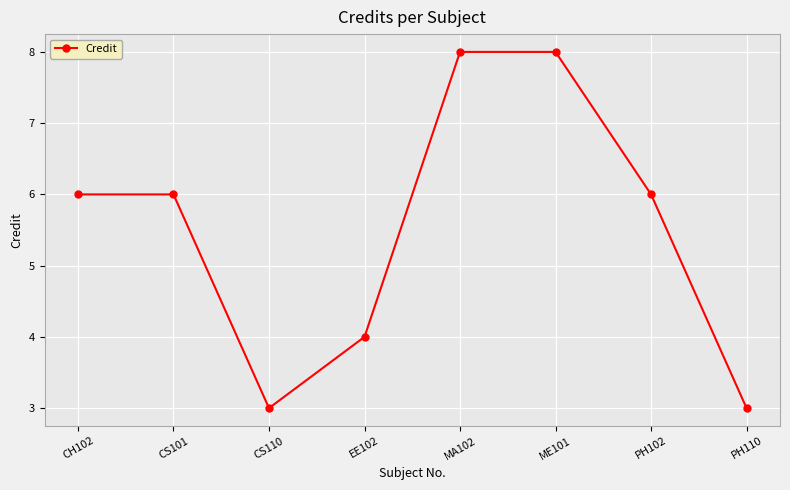

Which has a higher value, MA102 or PH110?

MA102